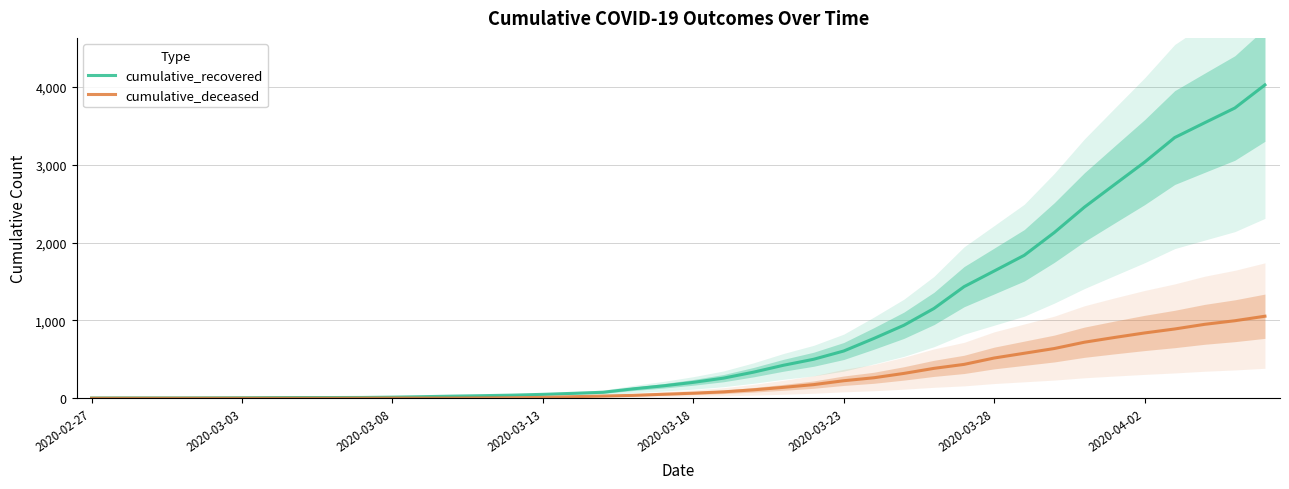

At how many categories does at least one series exceed 2880?

5